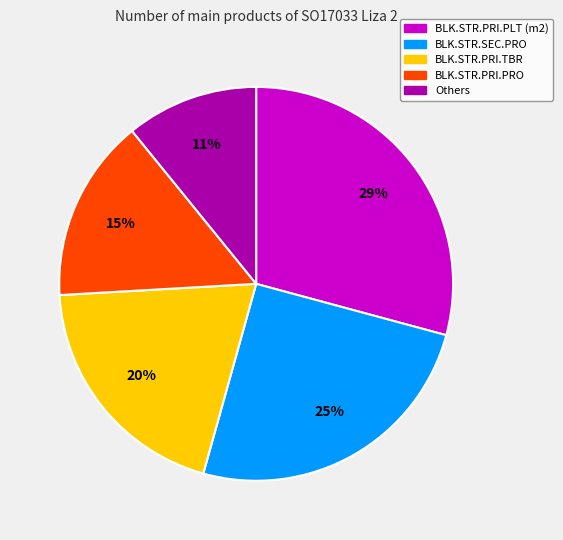

Which slice is the smallest?

Others